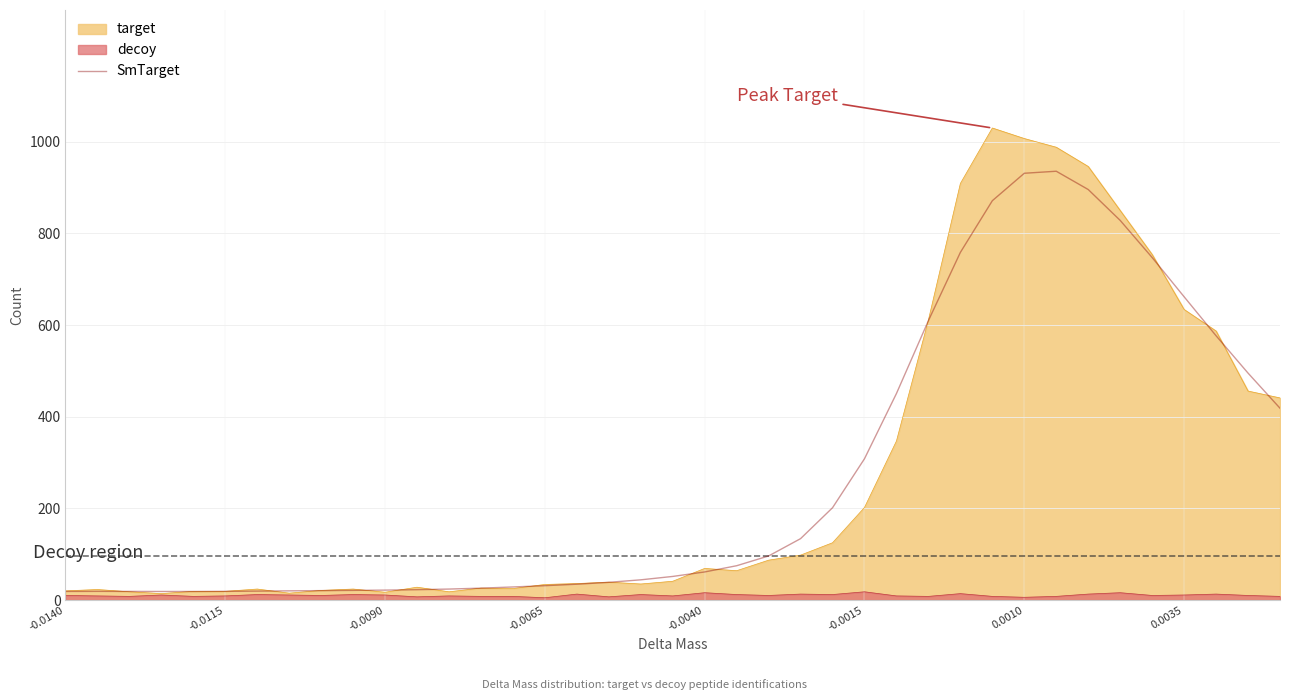

Reading left to right, extract all data points from this chart.

18.8	18.9	18.8	18.7	18.7	19.0	19.5	20.1	20.6	21.1	21.7	22.6	24.0	26.0	28.5	31.3	34.6	38.7	44.1	51.5	61.3	74.9	96.2	134.0	201.4	308.3	450.7	609.6	758.6	871.4	931.3	935.7	895.8	828.4	747.4	661.8	576.7	495.2	418.6